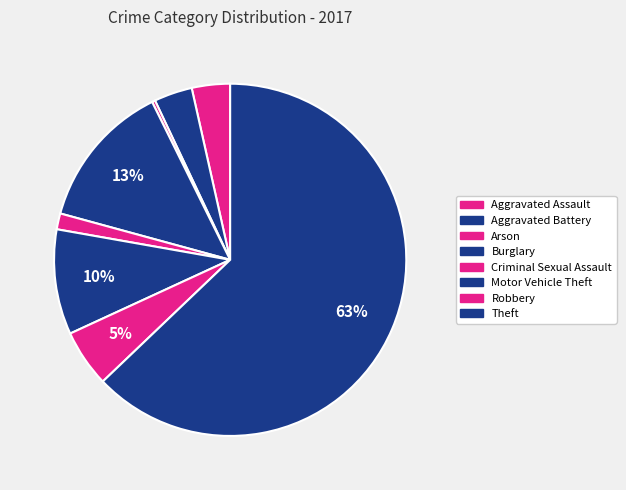

Rank the categories by value from lowest to highest.

Arson, Criminal Sexual Assault, Aggravated Assault, Aggravated Battery, Robbery, Motor Vehicle Theft, Burglary, Theft